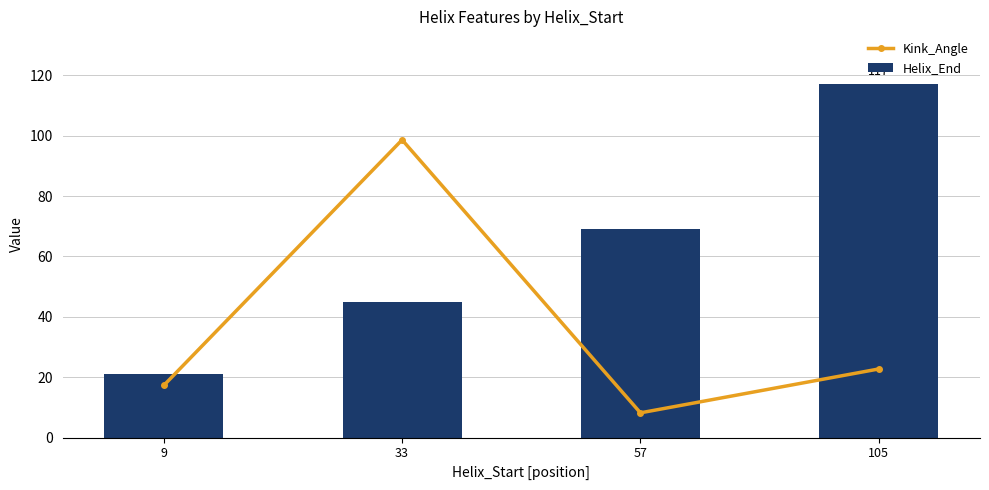

Where is Helix_End nearest to the value 69?

57